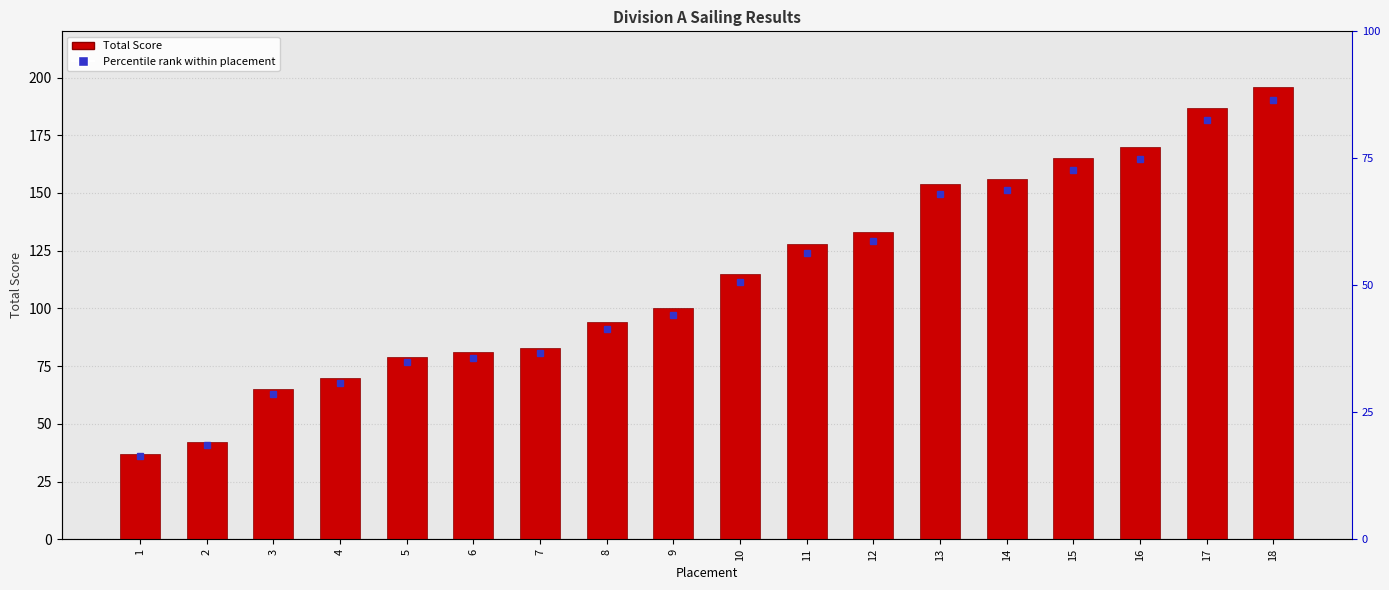

Is it true that the value at 15 is 246?

False